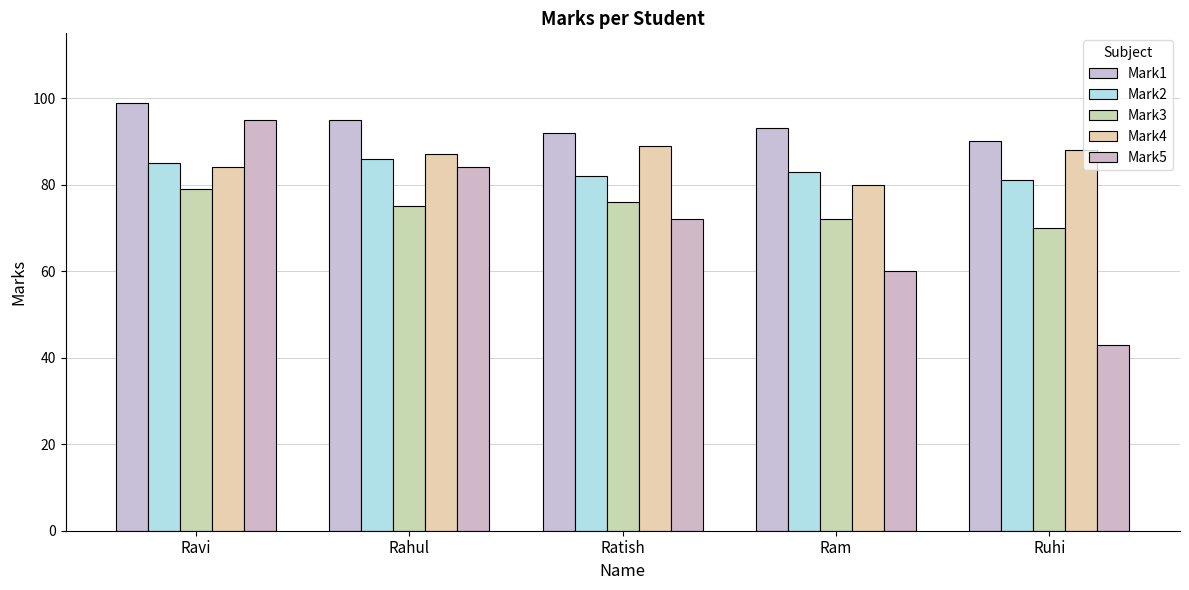

Which series has the largest total across all categories?

Mark1